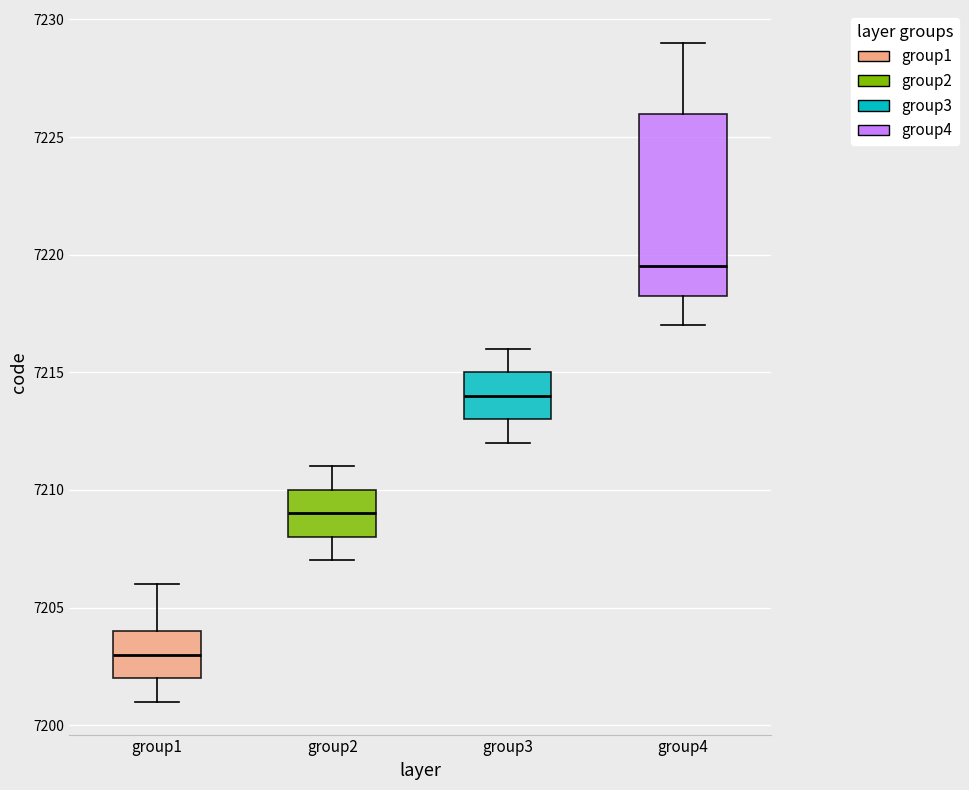

Which box's median line is the highest?

group4